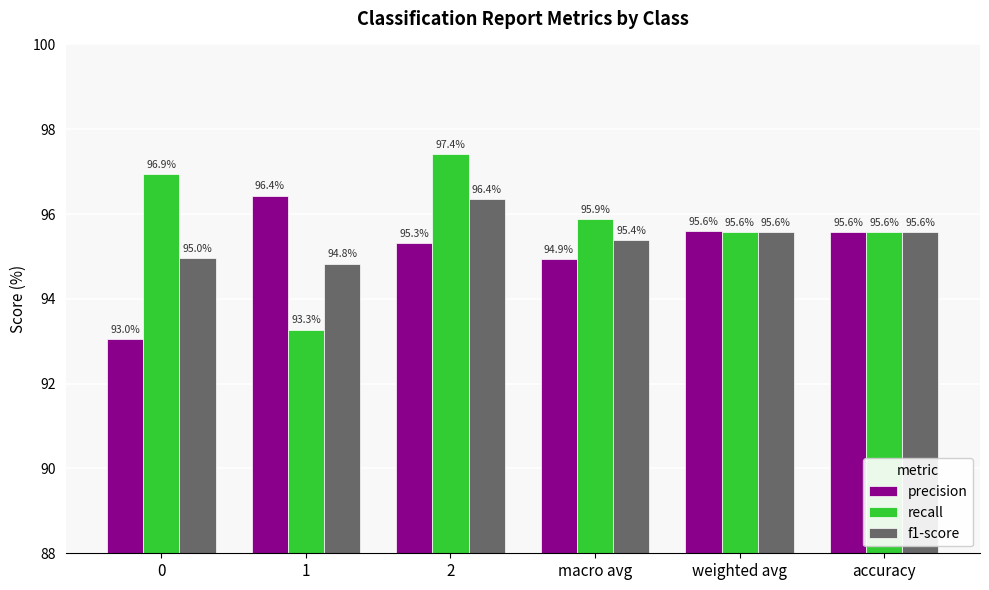

At which category is the sum across all series the highest?

2